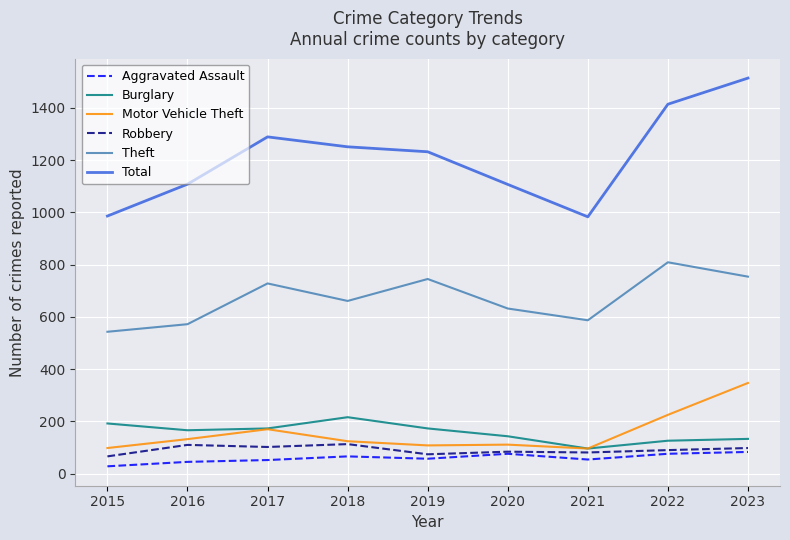

Rank the series by their maximum value, from lowest to highest.

Aggravated Assault, Robbery, Burglary, Motor Vehicle Theft, Theft, Total